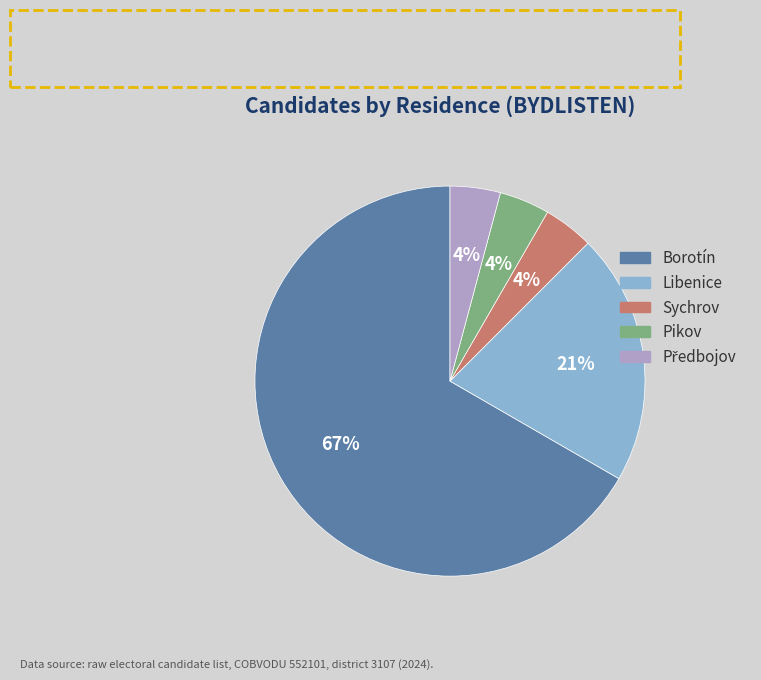

To the nearest percent, what portion does Sychrov represent?

4%